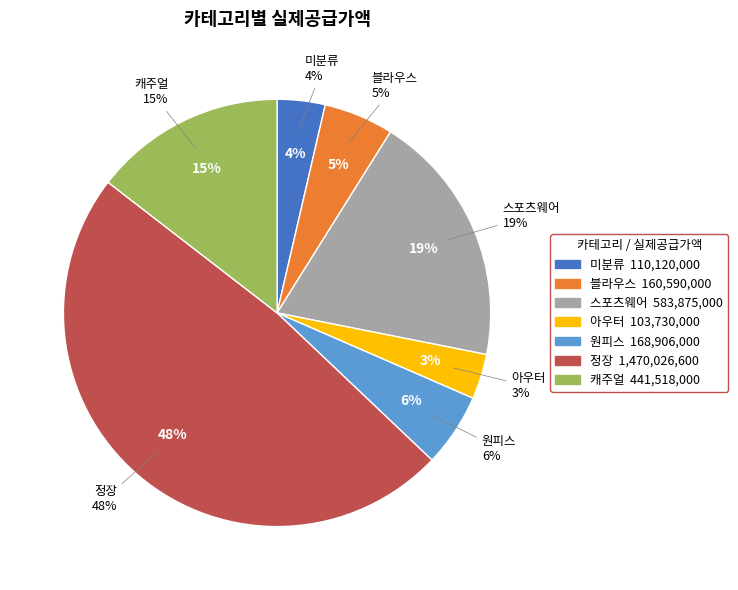

To the nearest percent, what portion does 정장 represent?

48%